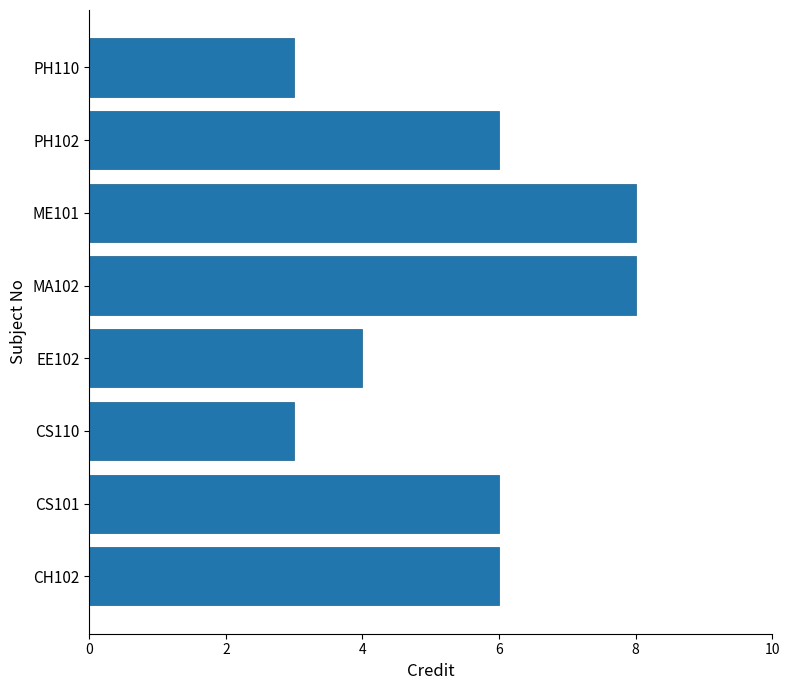

True or false: the data shows 4 at EE102.

True